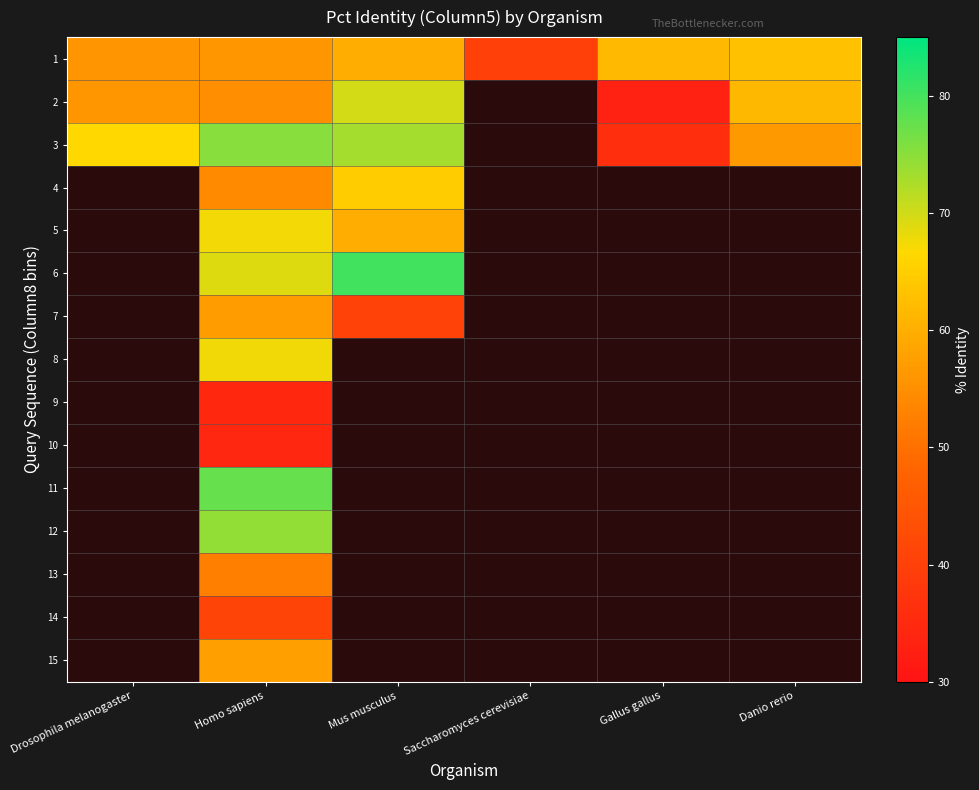

What is the difference between the highest and lowest values at Drosophila melanogaster?

10.9